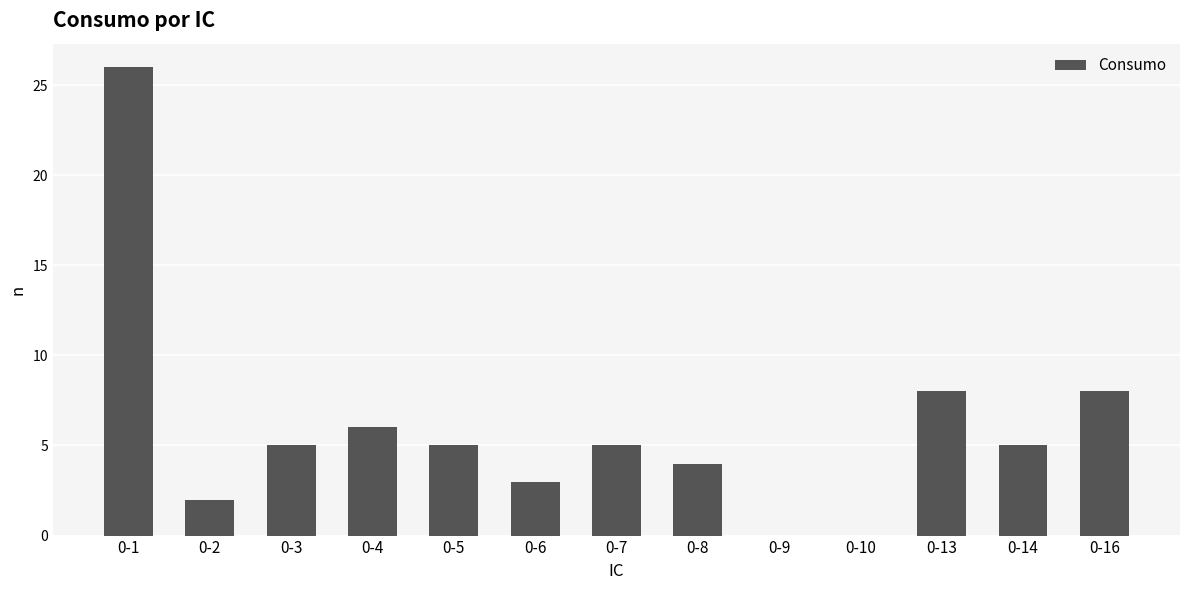

Count the number of categories in the chart.

13